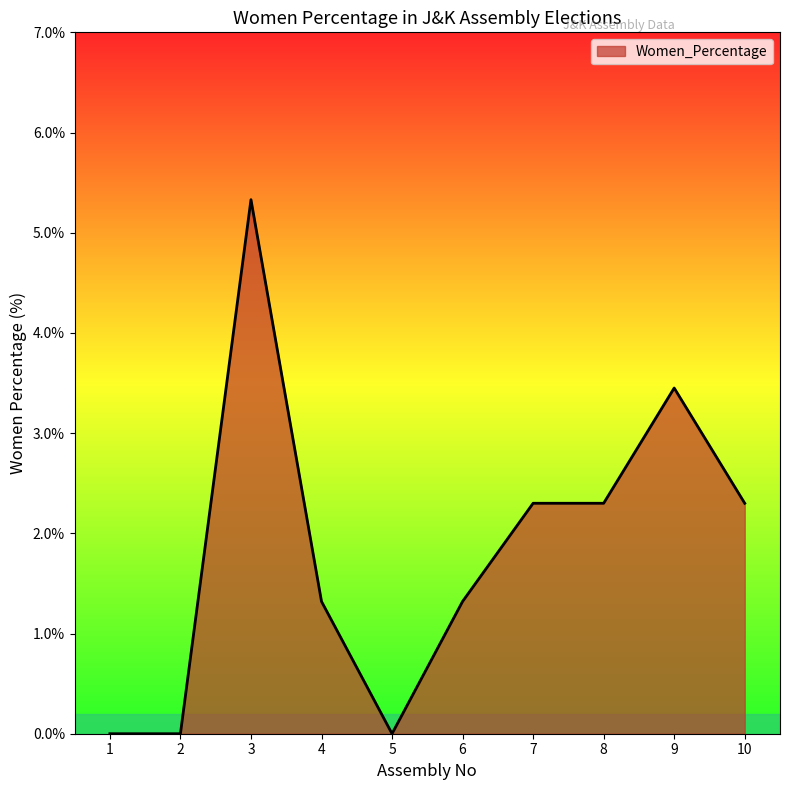

True or false: the data shows 2.4 at 2.

False